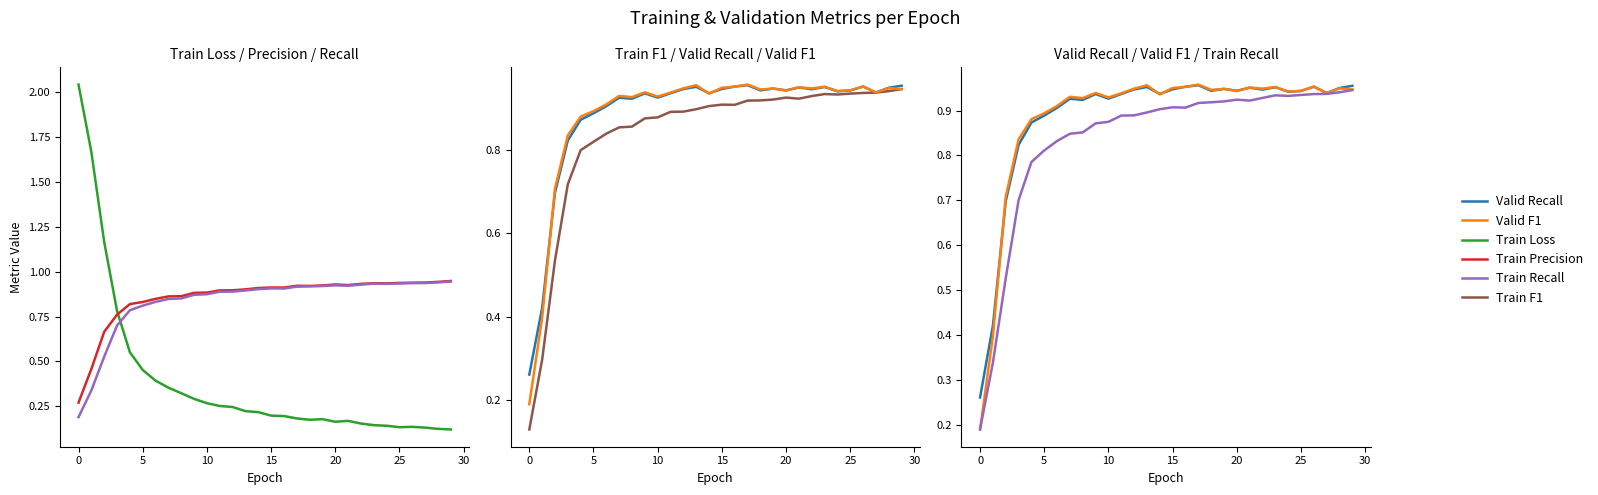

True or false: Train F1 and Valid Recall intersect in this chart.

False